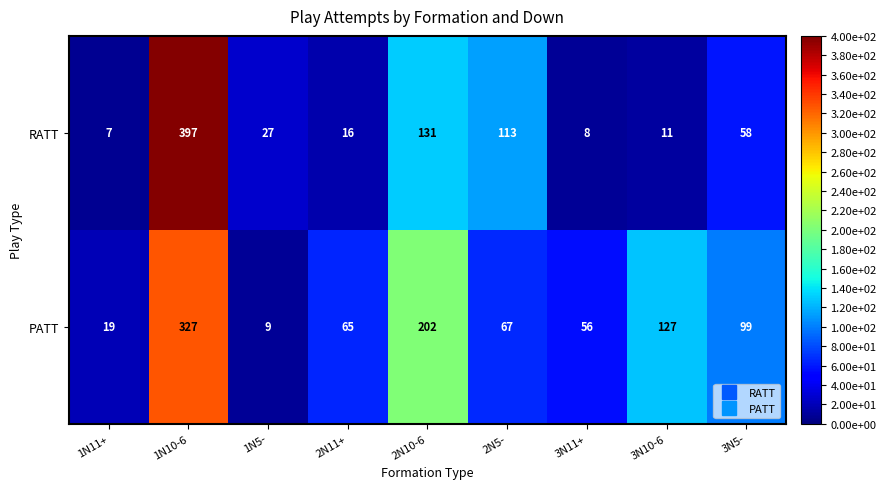

Count the number of categories in the chart.

9